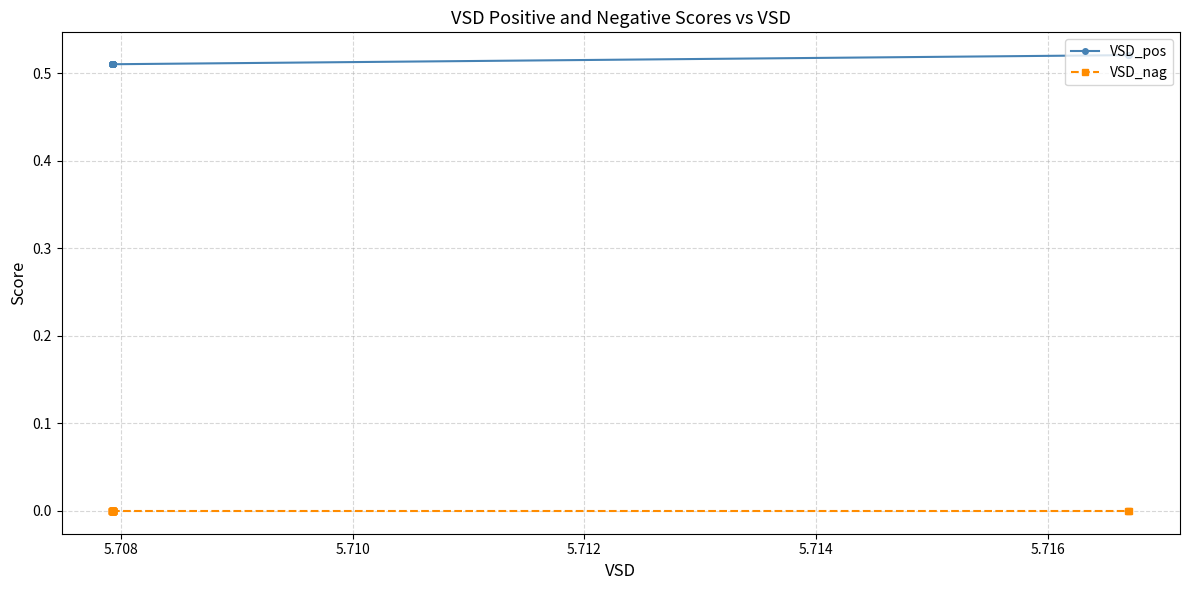

Which series has the largest total across all categories?

VSD_pos